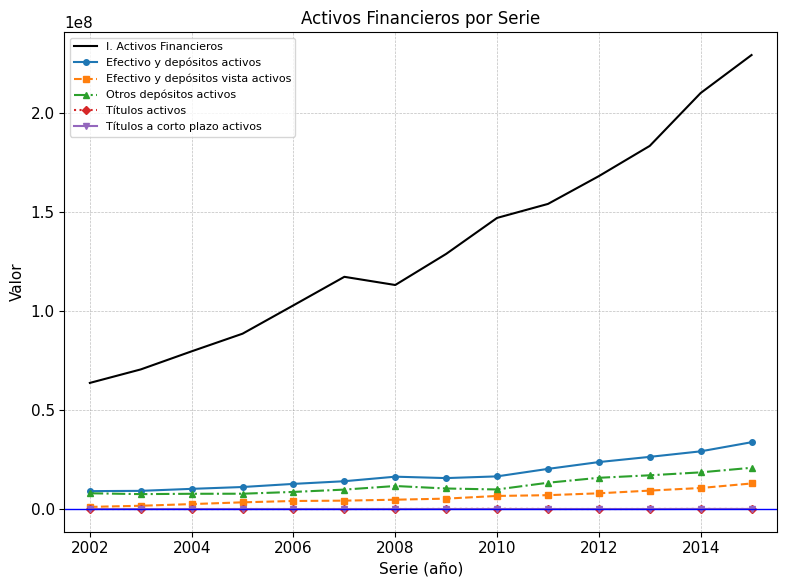

How many distinct data groups are displayed?

6